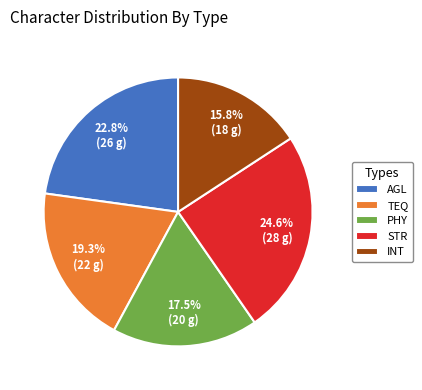

What percentage do STR and PHY together represent?

42.1%